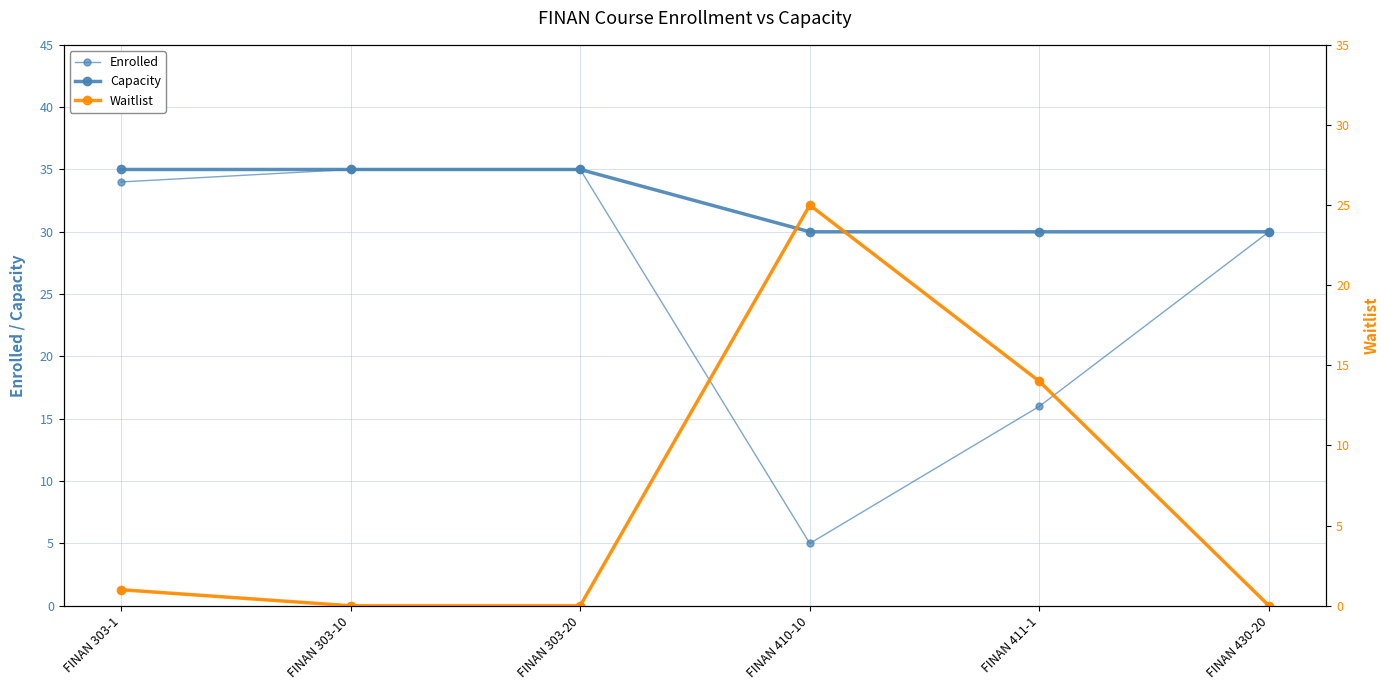

Which series has the largest range (max minus min)?

Enrolled